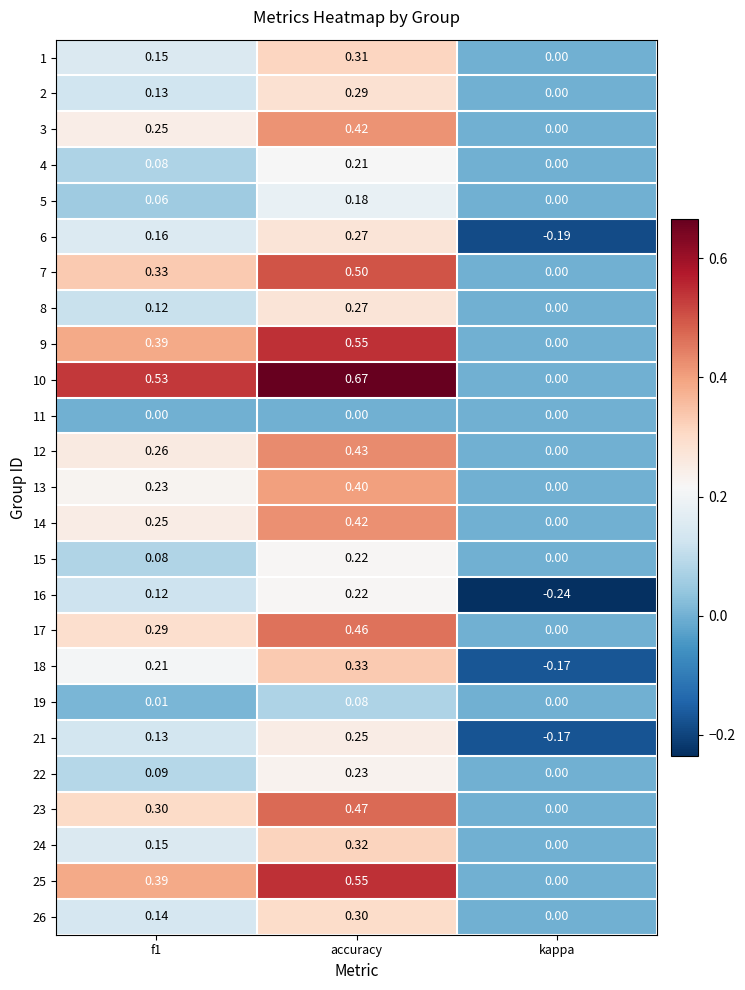

At which category is the sum across all series the highest?

accuracy